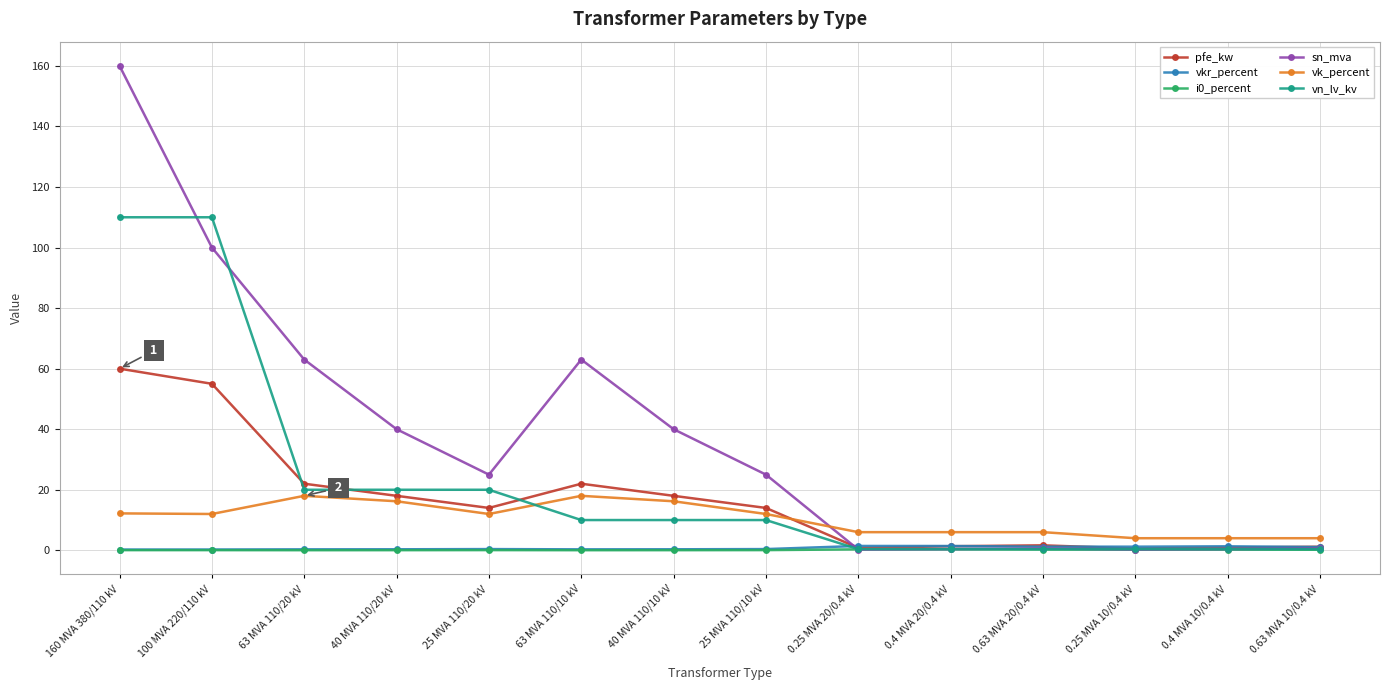

What is the sum of the i0_percent values at 0.4 MVA 20/0.4 kV and 40 MVA 110/10 kV?

0.4